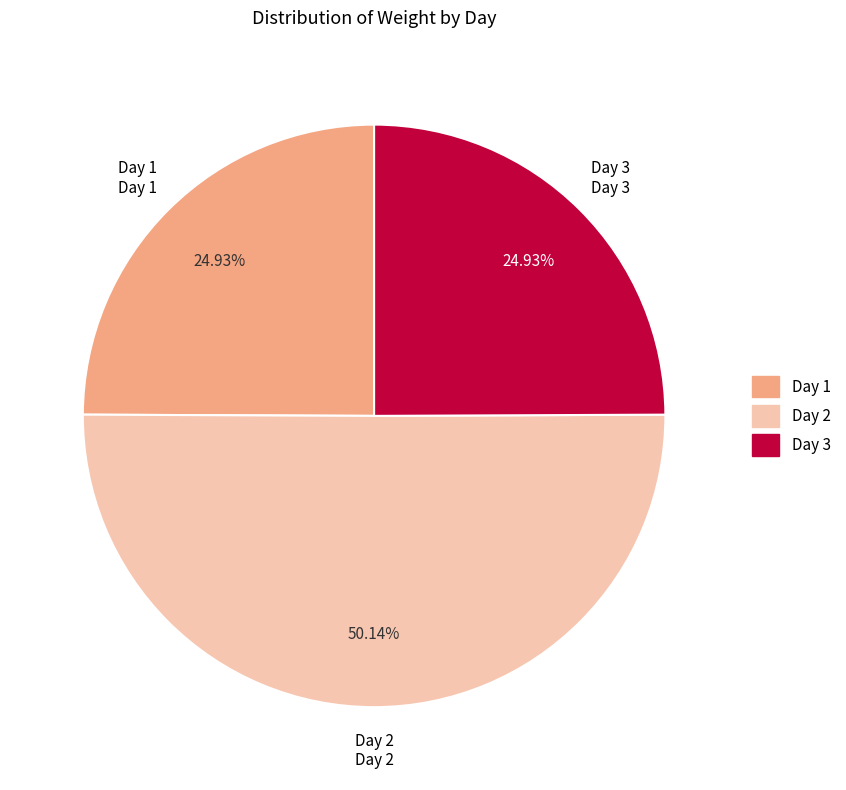

To the nearest percent, what is the combined percentage of Day 1 and Day 2?

75%